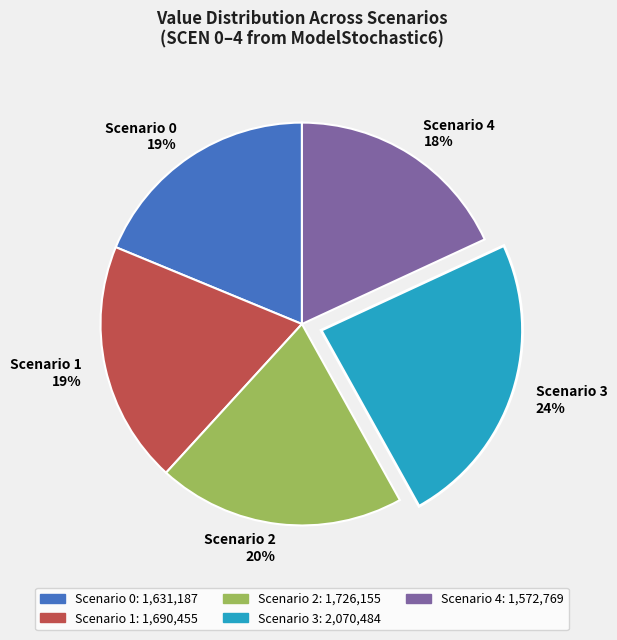

How many slices are in this pie chart?

5